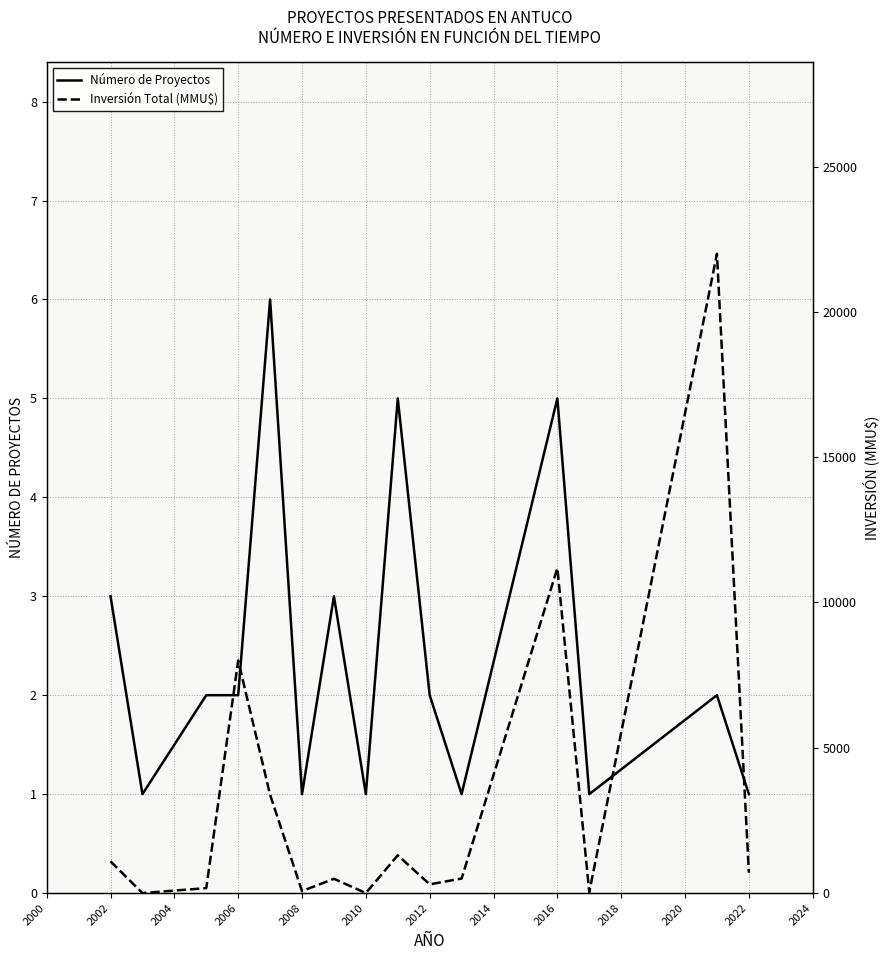

What is the highest value of the Número de Proyectos series?

6